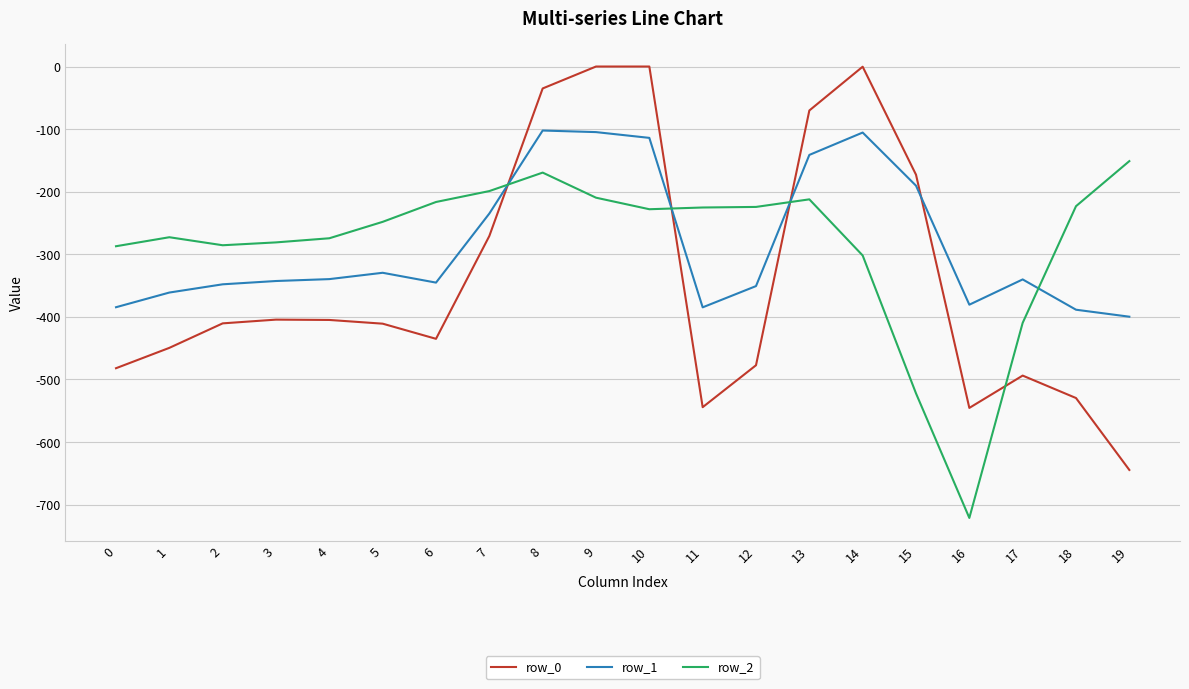

What is the minimum value shown in the chart?

-721.2